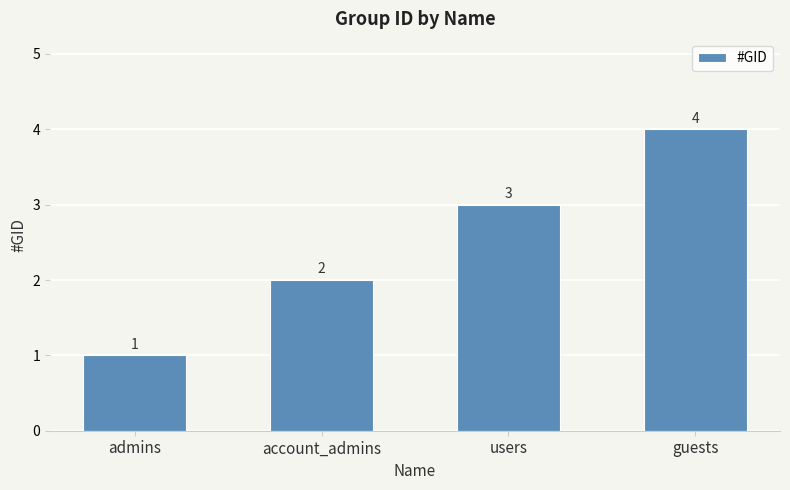

The value at guests is 4. True or false?

True